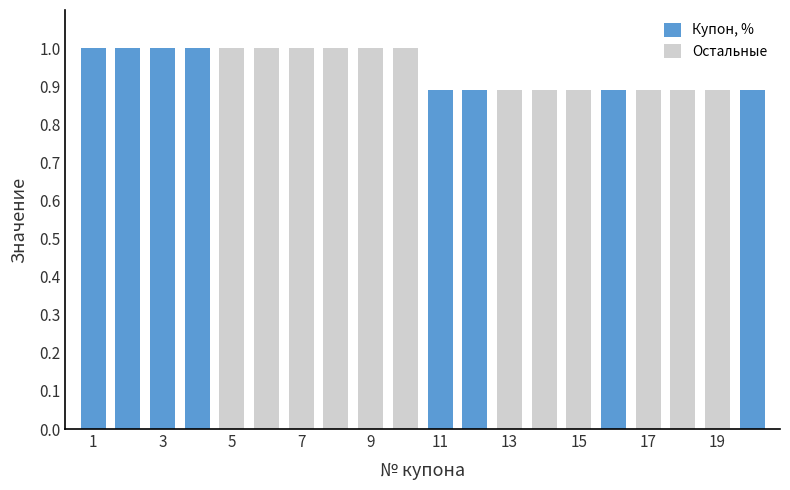

Reading left to right, extract all data points from this chart.

1.0	1.0	1.0	1.0	1.0	1.0	1.0	1.0	1.0	1.0	0.9	0.9	0.9	0.9	0.9	0.9	0.9	0.9	0.9	0.9